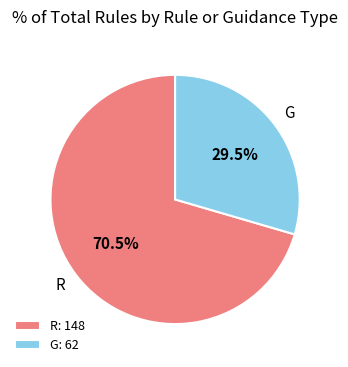

Which category accounts for the majority?

R